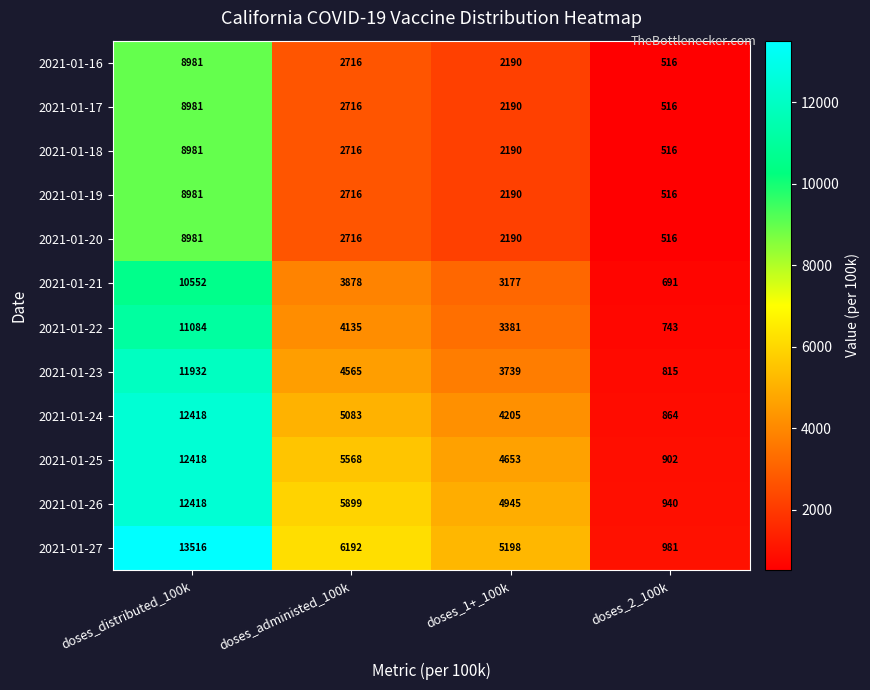

What is the sum of the 2021-01-25 values at doses_2_100k and doses_1+_100k?

5555